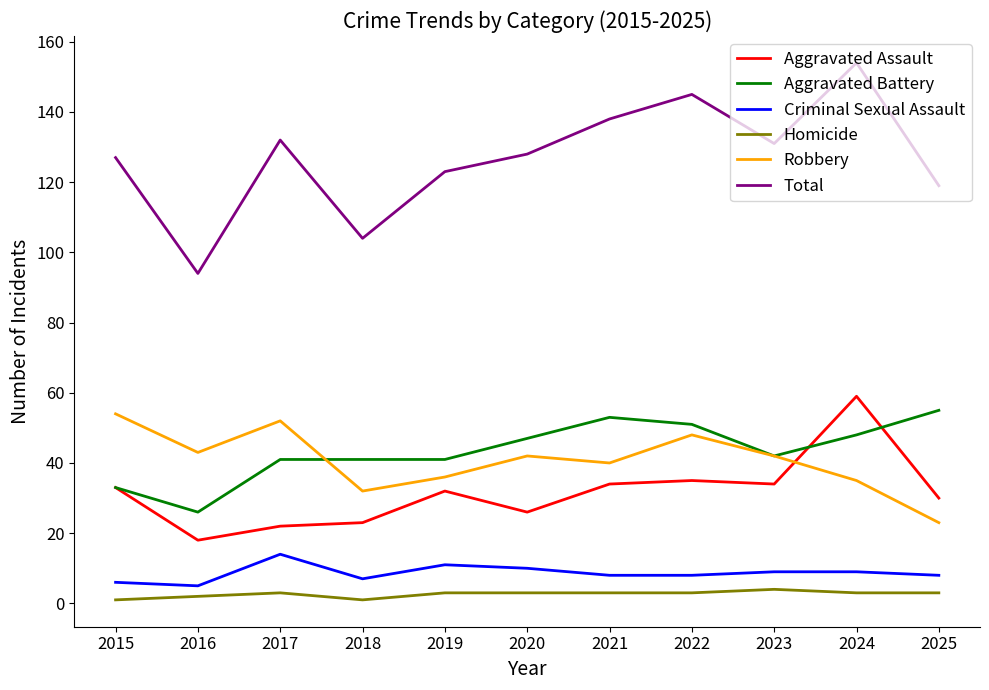

Reading left to right, extract all data points from this chart.

Aggravated Assault: 33	18	22	23	32	26	34	35	34	59	30
Aggravated Battery: 33	26	41	41	41	47	53	51	42	48	55
Criminal Sexual Assault: 6	5	14	7	11	10	8	8	9	9	8
Homicide: 1	2	3	1	3	3	3	3	4	3	3
Robbery: 54	43	52	32	36	42	40	48	42	35	23
Total: 127	94	132	104	123	128	138	145	131	154	119